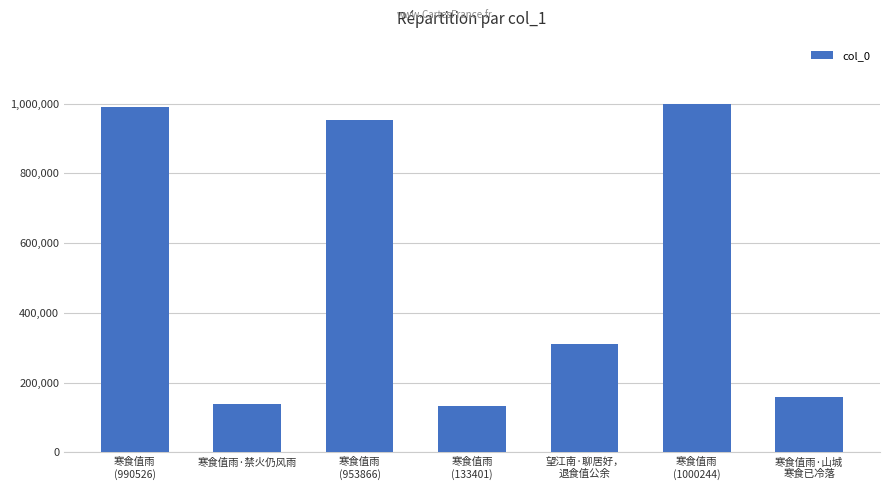

What is the sum of all values?

3685763